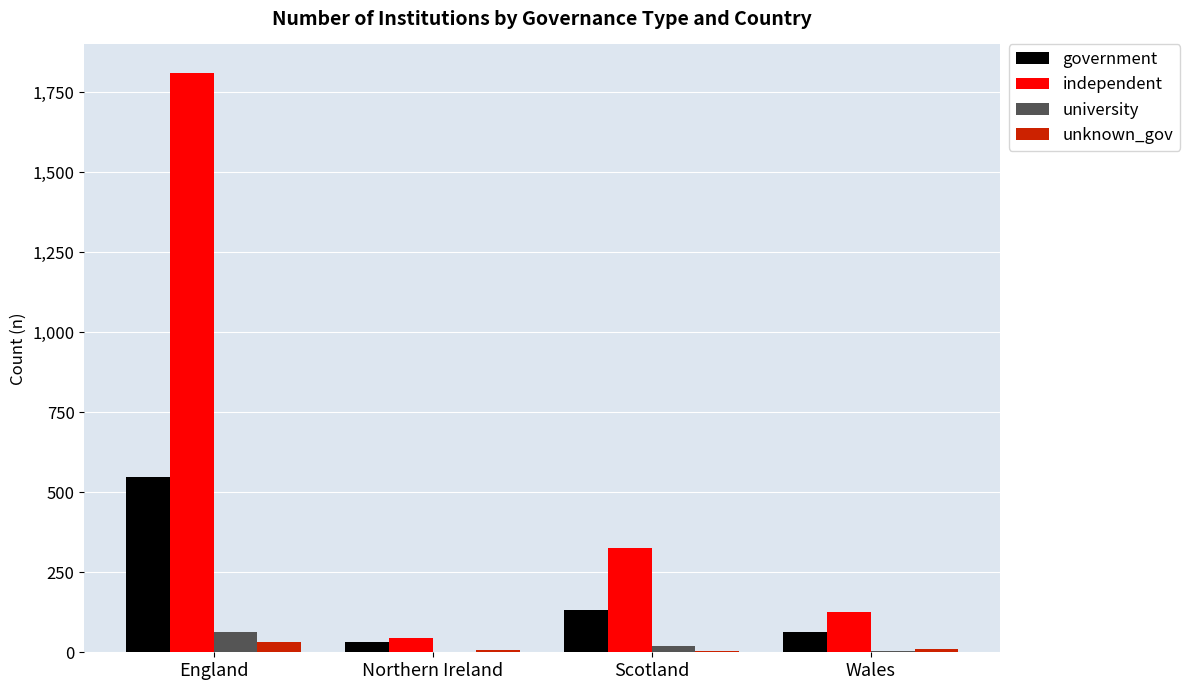

Is it true that government equals 33 at Northern Ireland?

True